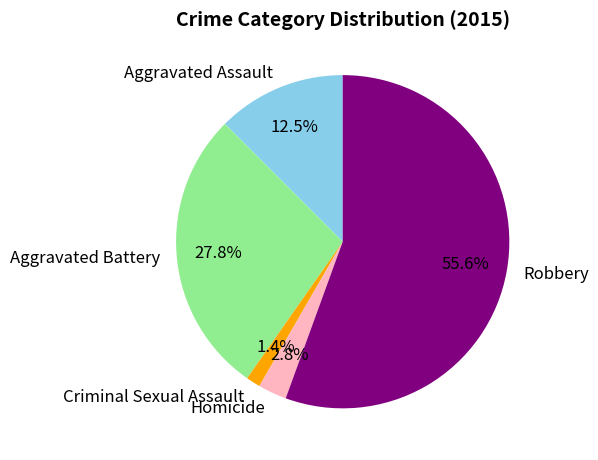

Which has a higher value, Criminal Sexual Assault or Aggravated Battery?

Aggravated Battery